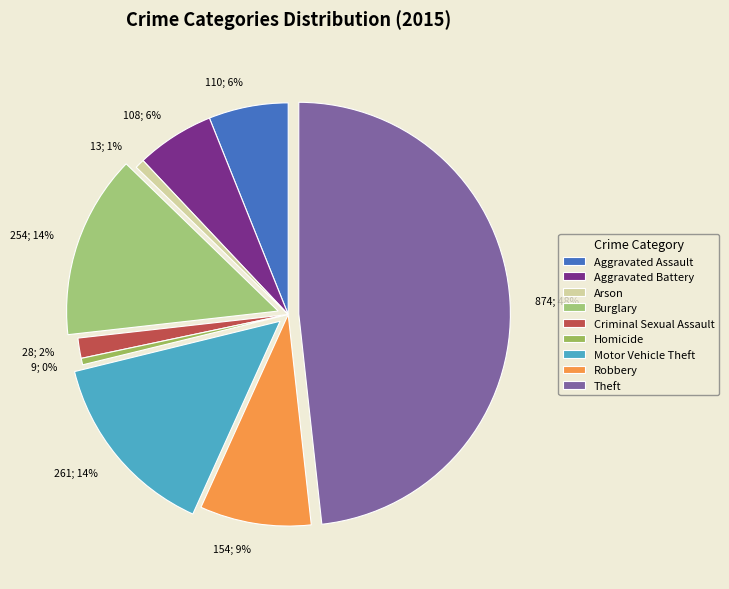

Is it true that Burglary is 14% of the pie?

True